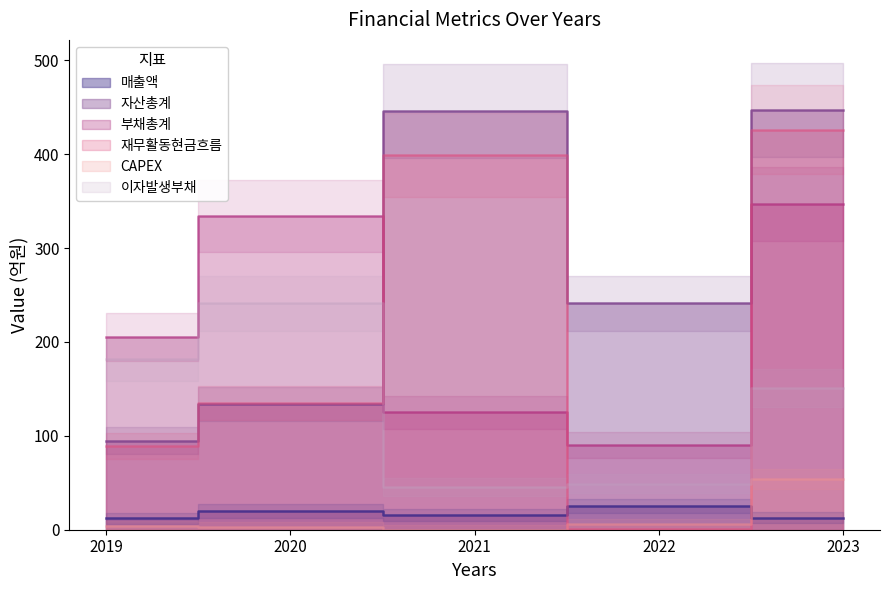

Is it true that 자산총계 equals 446 at 2021?

True